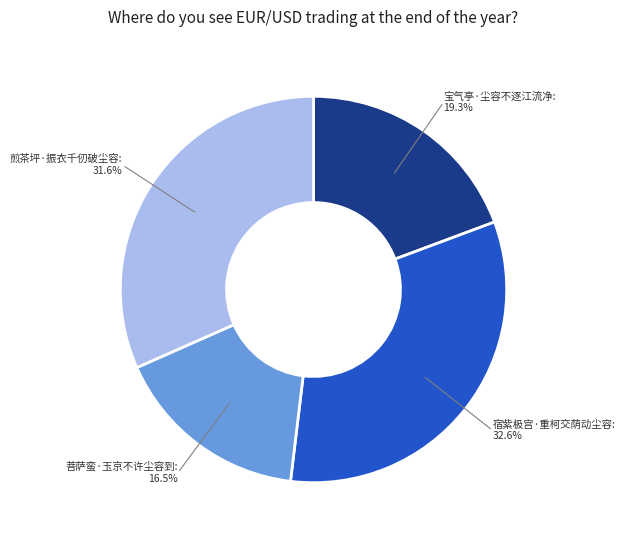

Is there any slice that represents more than half of the pie?

No